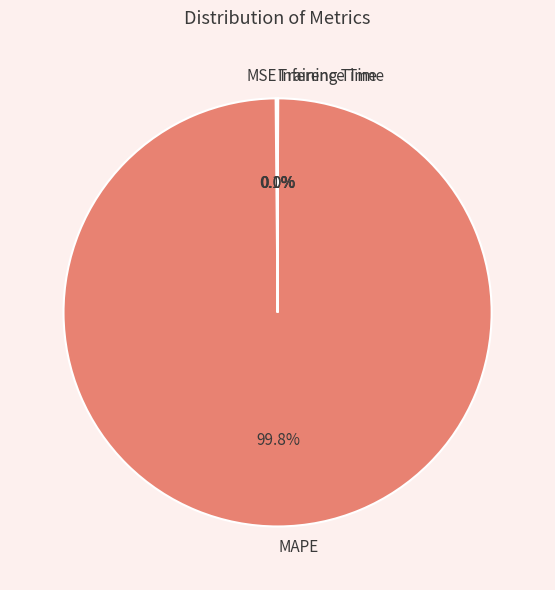

Does any single category account for the majority?

Yes